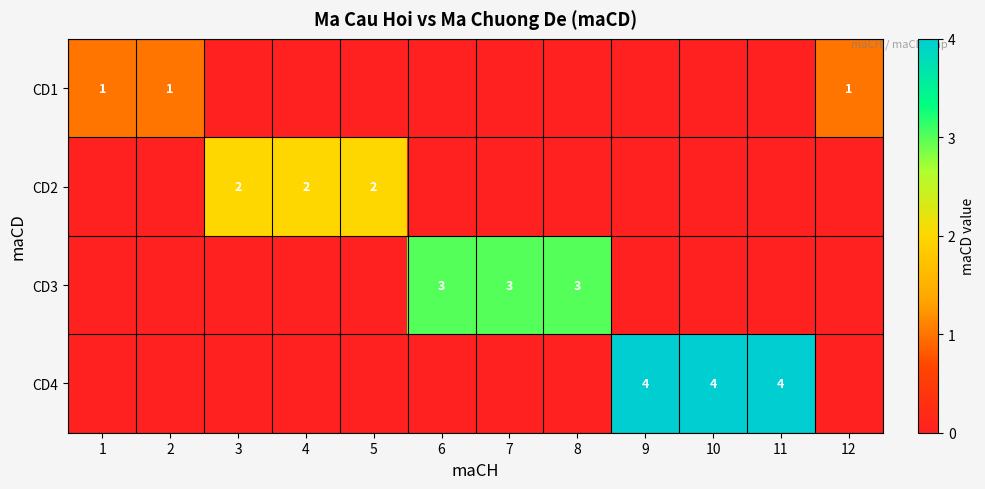

What is the difference between the highest and lowest values at 5?

2